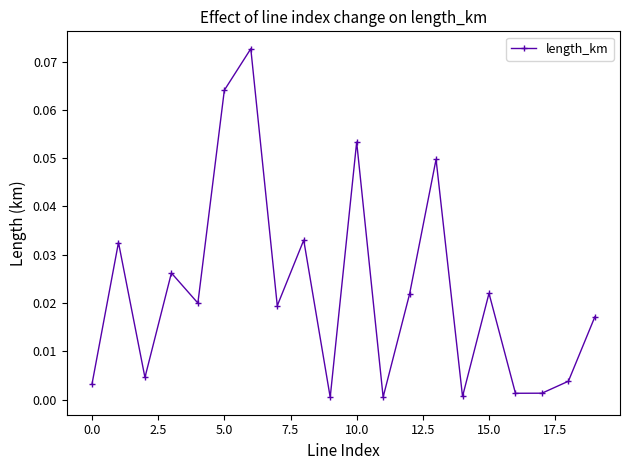

What is the sum of all values?

0.4